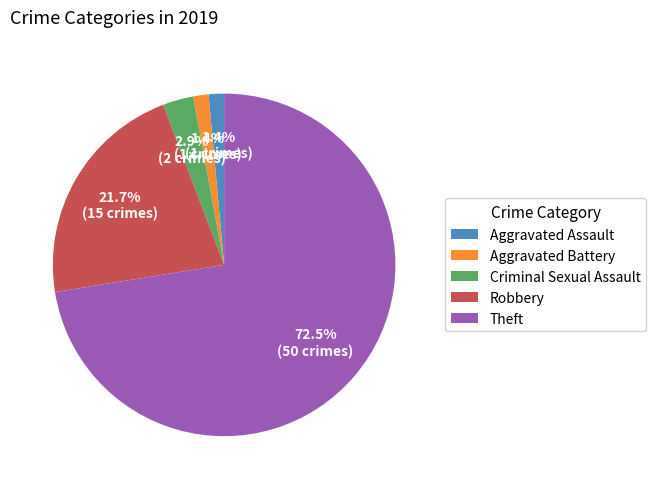

Count the number of slices in the pie.

5